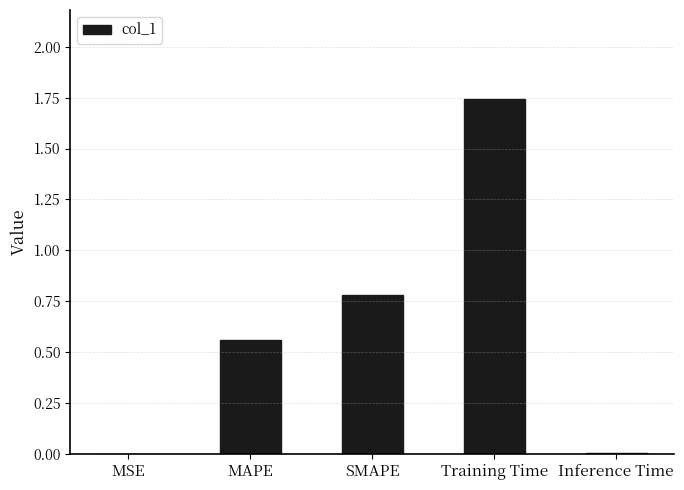

How many categories are shown in the chart?

5